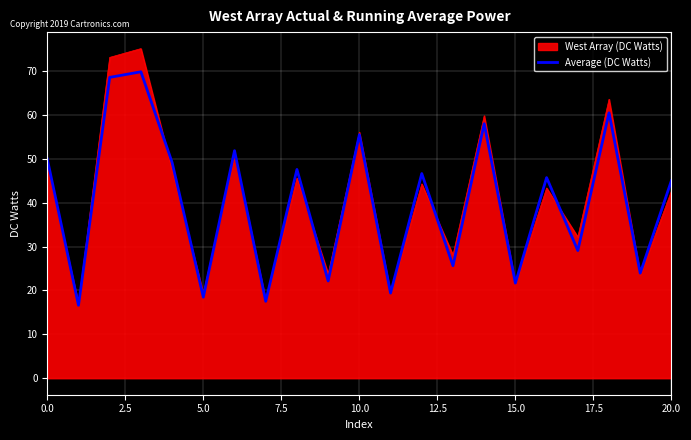

Which series has the largest range (max minus min)?

West Array (DC Watts)